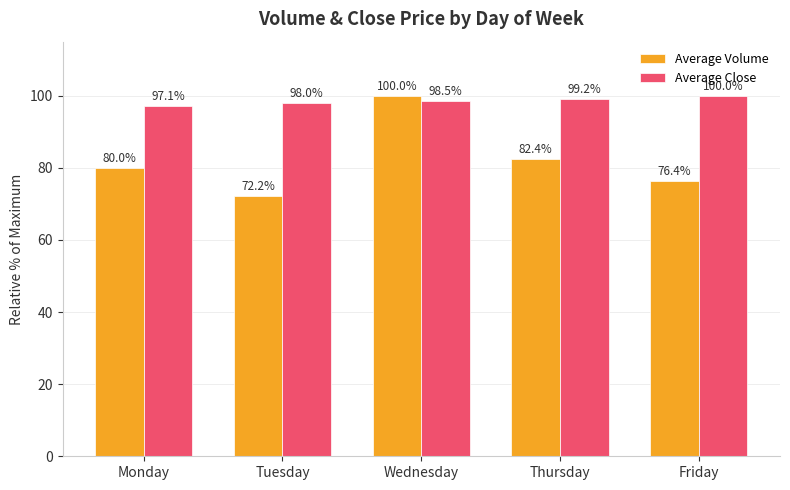

Is the value of Average Close at Monday greater than the value of Average Volume at Tuesday?

Yes